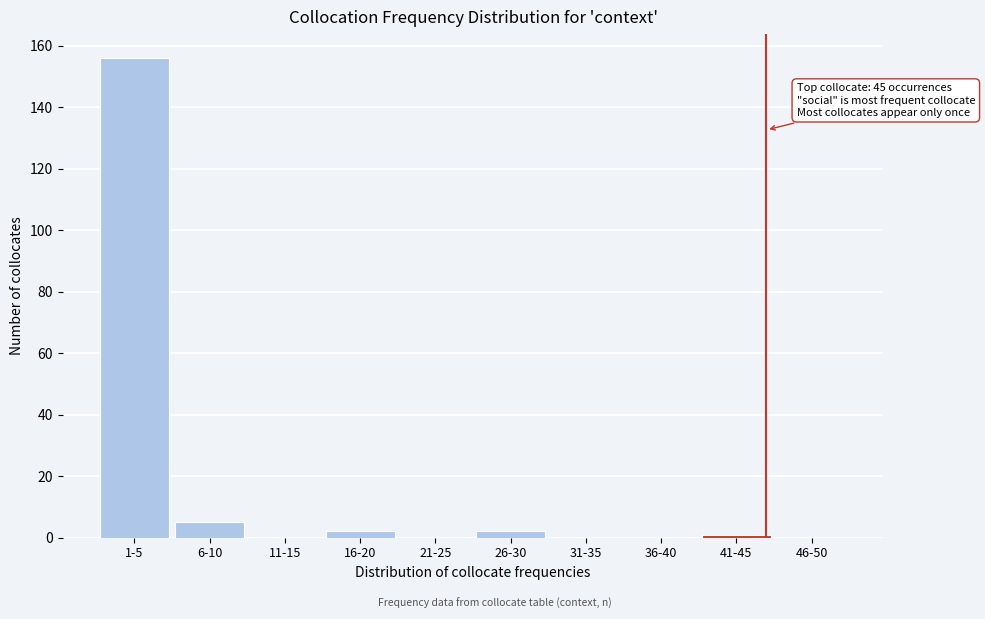

What is the maximum value shown in the chart?

156